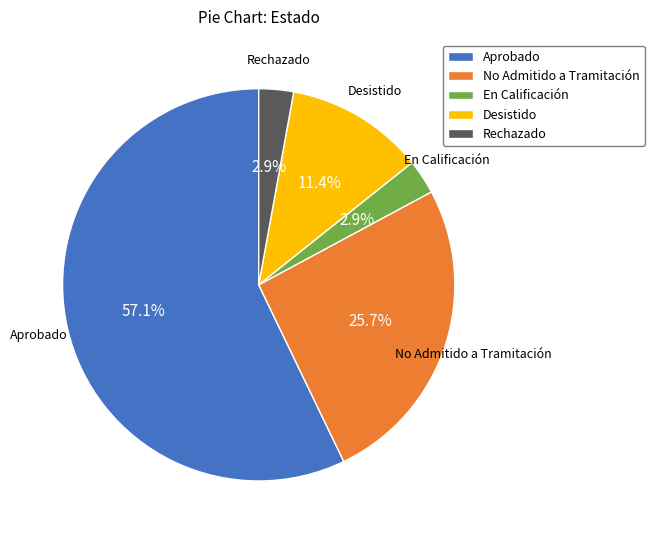

How many segments does this pie chart have?

5